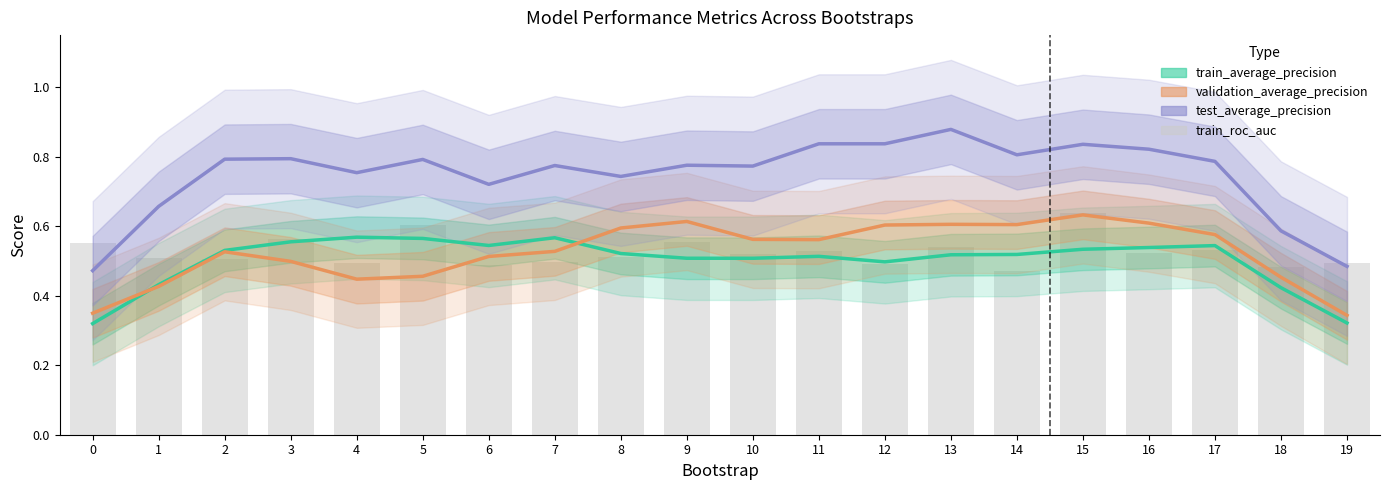

Reading left to right, extract all data points from this chart.

train_average_precision: 0.3	0.4	0.5	0.6	0.6	0.6	0.5	0.6	0.5	0.5	0.5	0.5	0.5	0.5	0.5	0.5	0.5	0.5	0.4	0.3
validation_average_precision: 0.3	0.4	0.5	0.5	0.4	0.5	0.5	0.5	0.6	0.6	0.6	0.6	0.6	0.6	0.6	0.6	0.6	0.6	0.5	0.3
test_average_precision: 0.5	0.7	0.8	0.8	0.8	0.8	0.7	0.8	0.7	0.8	0.8	0.8	0.8	0.9	0.8	0.8	0.8	0.8	0.6	0.5
train_roc_auc: 0.6	0.5	0.5	0.6	0.5	0.6	0.5	0.5	0.5	0.6	0.5	0.5	0.5	0.5	0.5	0.6	0.5	0.5	0.5	0.5